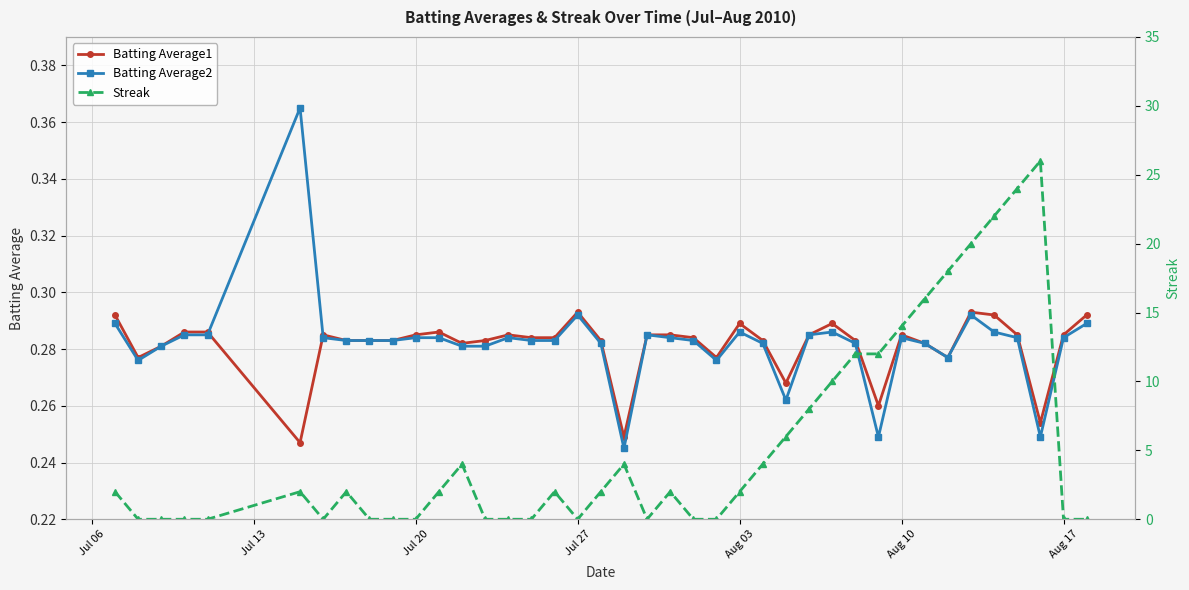

Count the Batting Average2 values in the range 0 to 1.

40